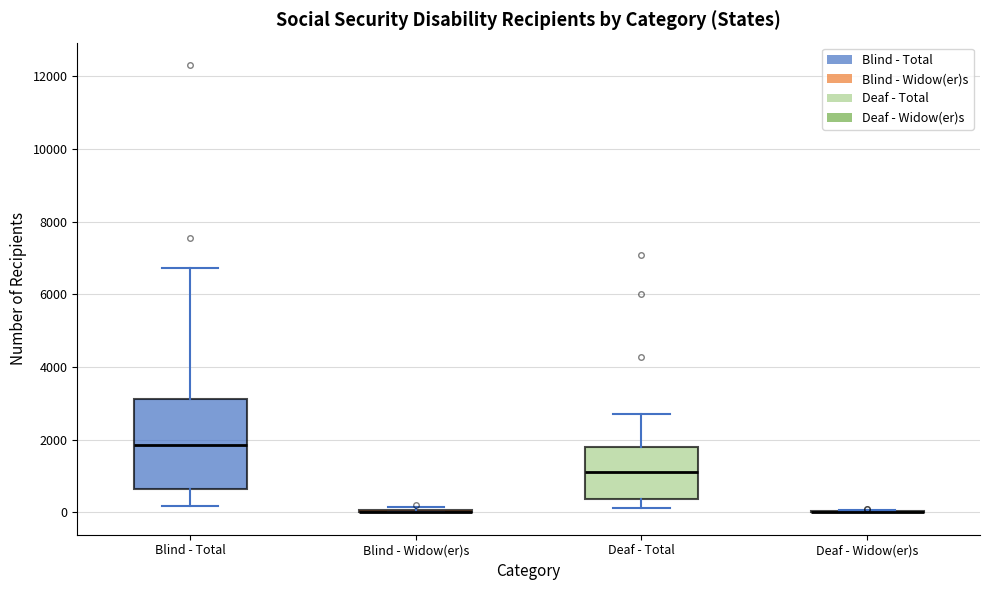

Where is the lower edge of the box for Blind - Total on the y-axis? The values are not printed on the chart, so give them approximately, as read against the axis.

600